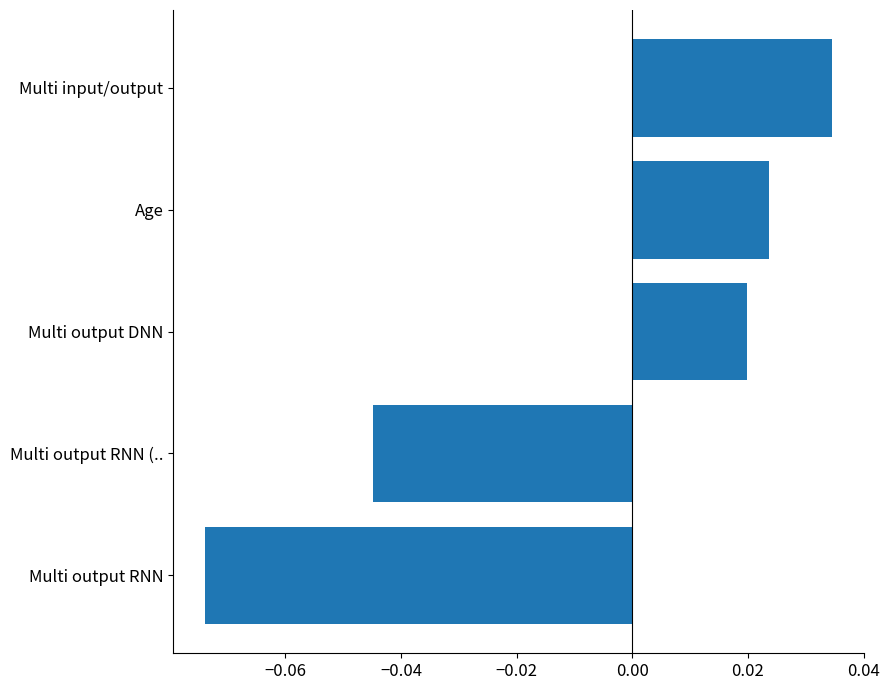

What is the difference between the maximum and minimum values?

0.1